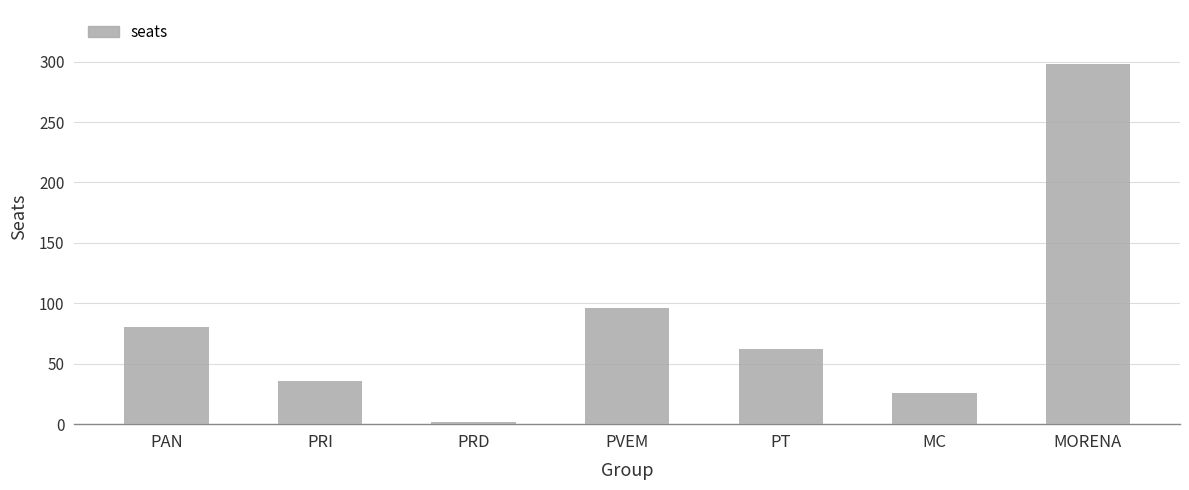

The chart shows a value of 26 at MC. True or false?

True